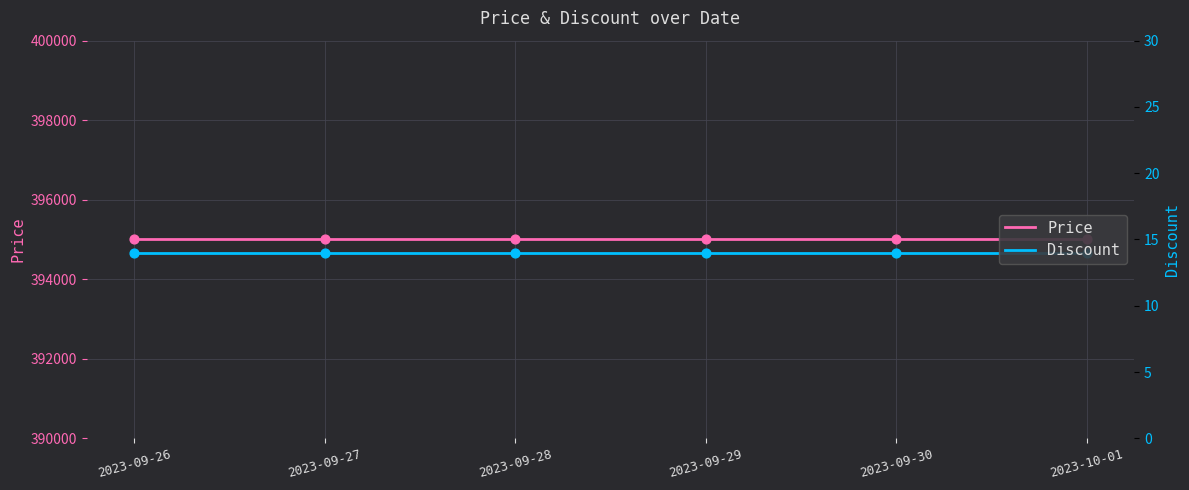

What are all the series names shown in the legend?

Price, Discount